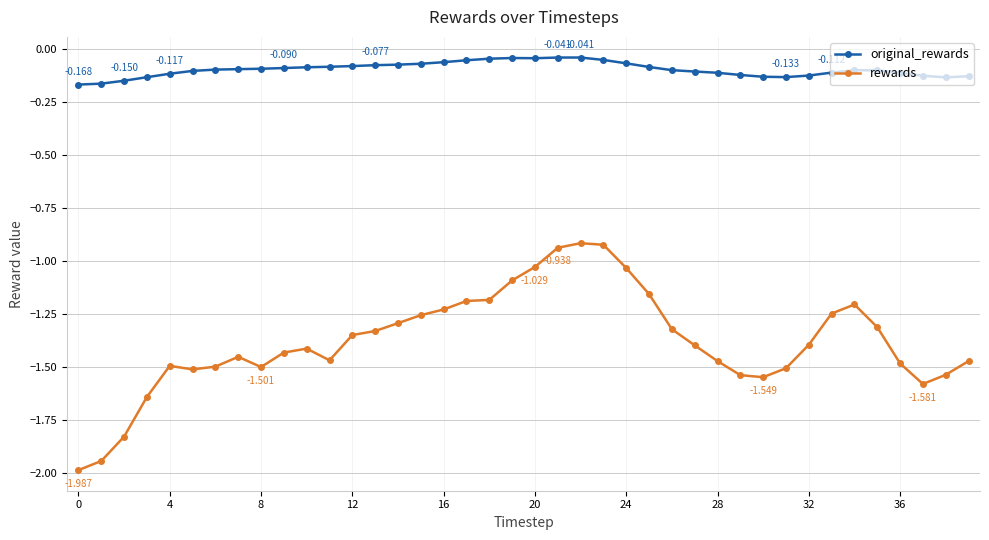

How many categories are shown in the chart?

40